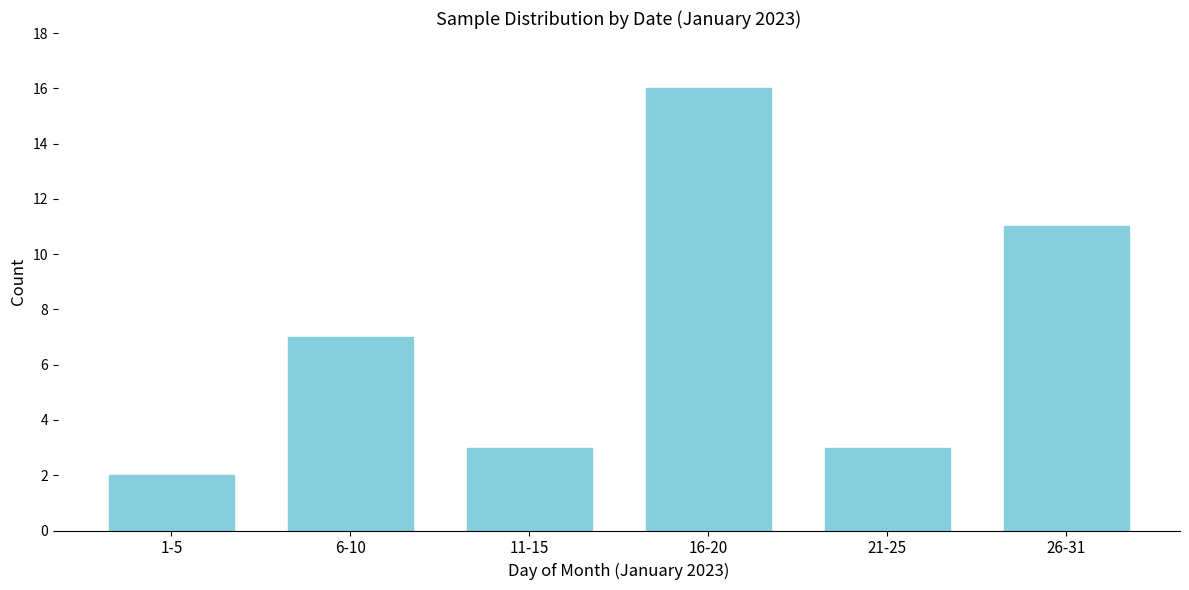

Reading left to right, list all the values displayed in this chart.

1-5=2	6-10=7	11-15=3	16-20=16	21-25=3	26-31=11